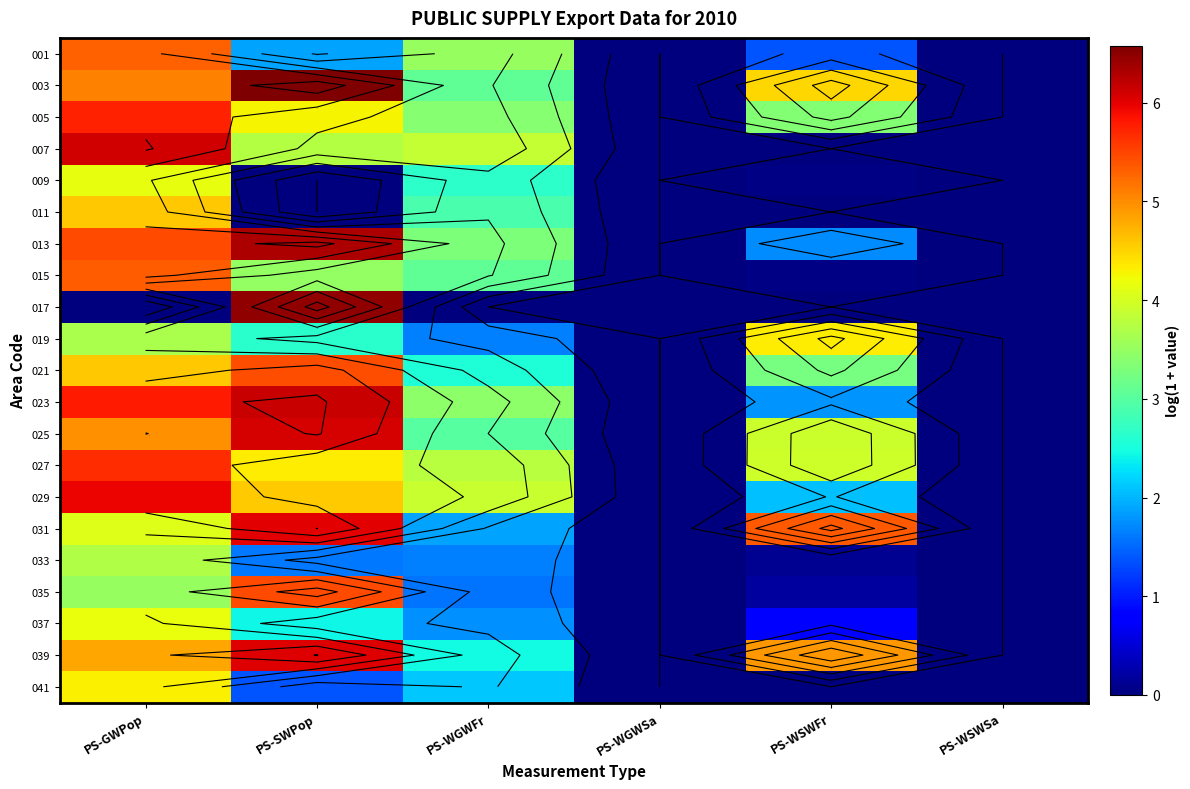

Count the number of categories in the chart.

6